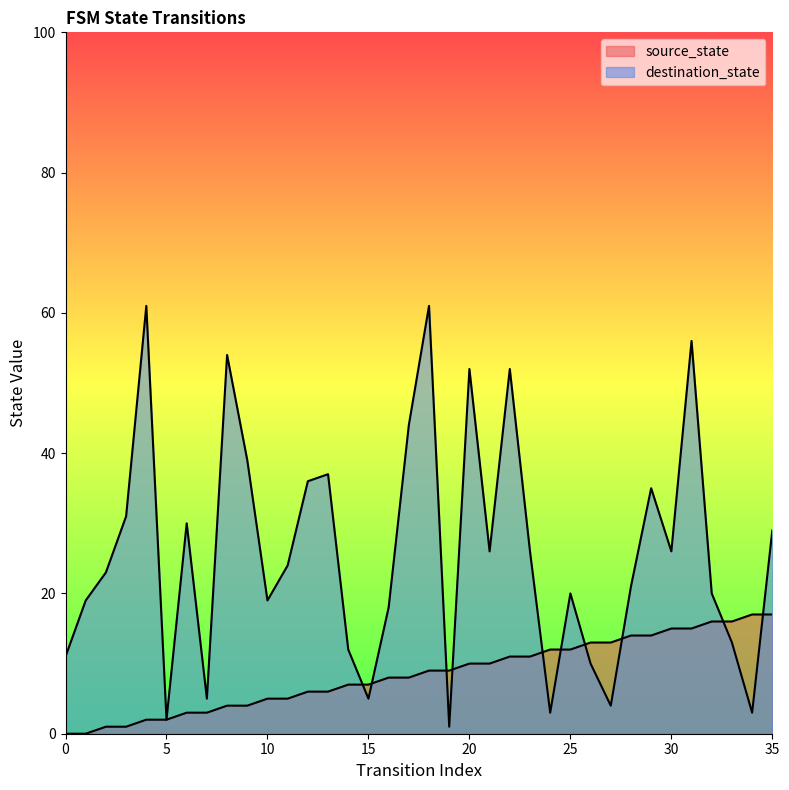

What is the average value of the source_state series?

8